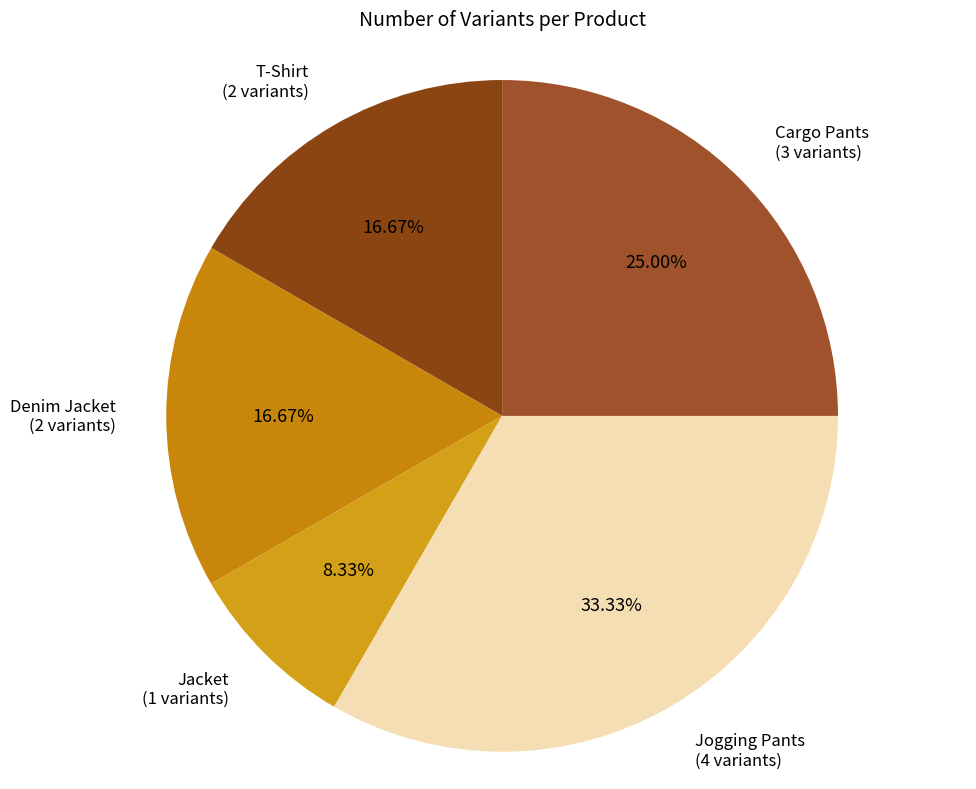

How many slices are in this pie chart?

5